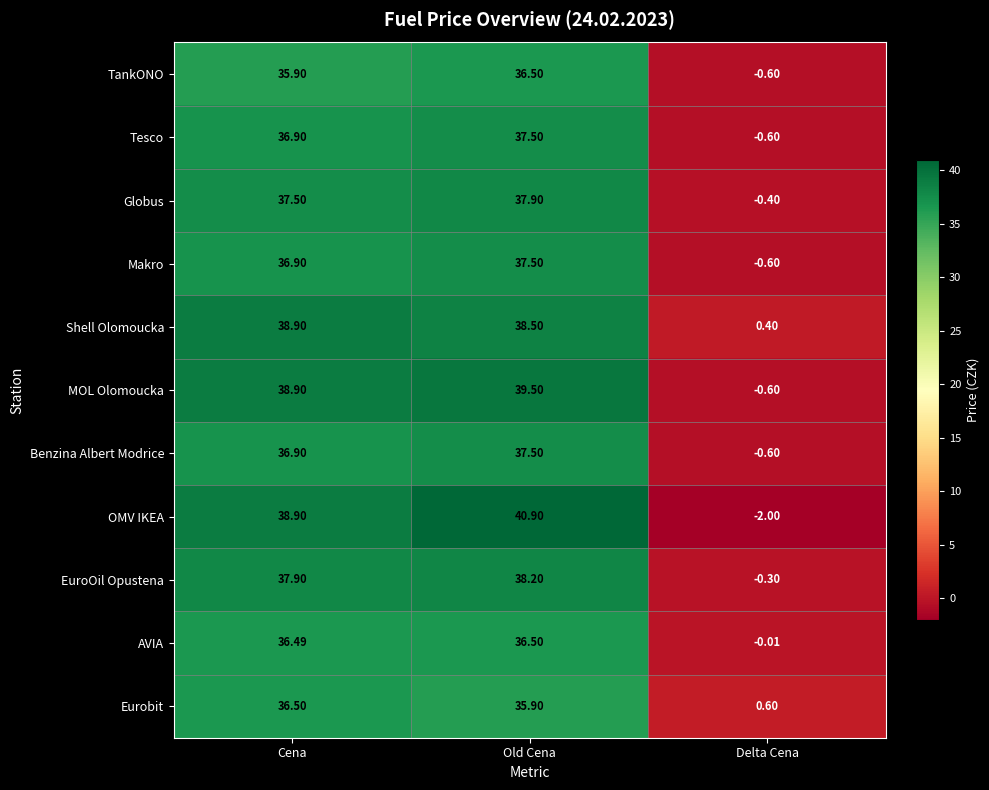

Which category has the highest value in the Eurobit series?

Cena